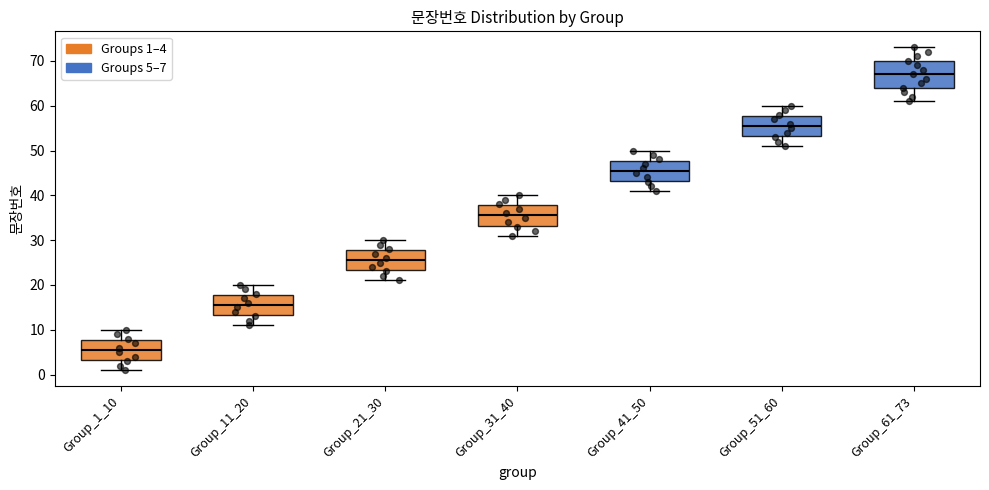

Reading left to right, transcribe this box plot: for each box, give where its median line is, the range the box spans, and where its two whiskers end, as read against the y-axis. The values are not printed on the chart, so give them approximately, as read against the axis.

Group_1_10: median 6, box 3 to 8, whiskers 1 to 10
Group_11_20: median 16, box 13 to 18, whiskers 11 to 20
Group_21_30: median 26, box 23 to 28, whiskers 21 to 30
Group_31_40: median 36, box 33 to 38, whiskers 31 to 40
Group_41_50: median 46, box 43 to 48, whiskers 41 to 50
Group_51_60: median 56, box 53 to 58, whiskers 51 to 60
Group_61_73: median 67, box 64 to 70, whiskers 61 to 73